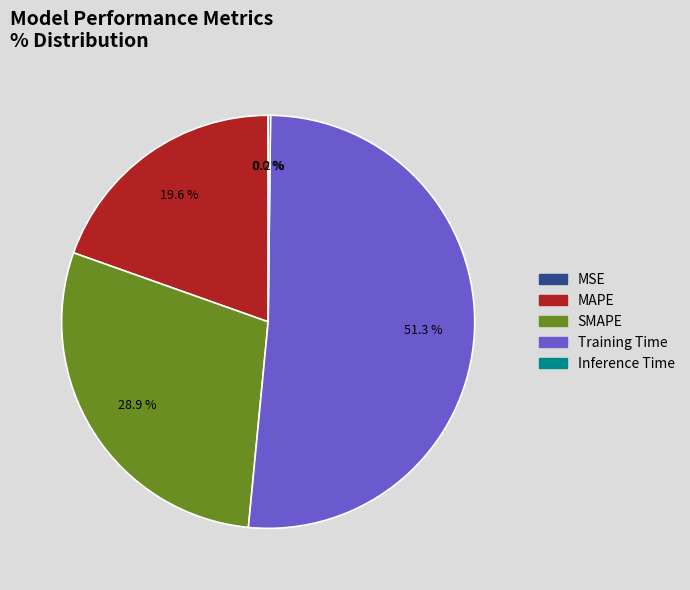

Does any single category account for the majority?

Yes